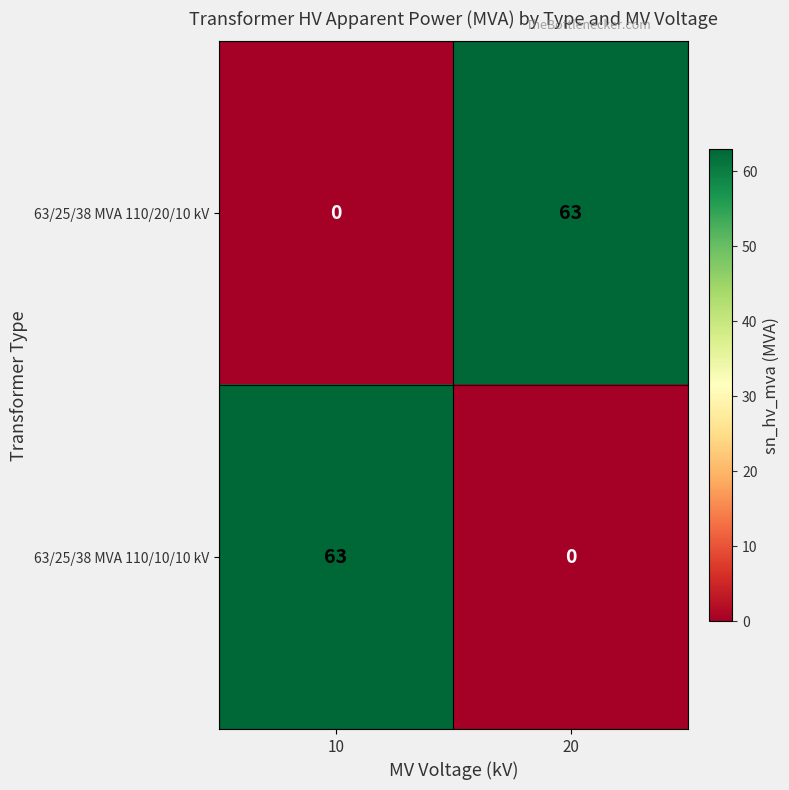

What is the spread (max minus min) of values at 20?

63